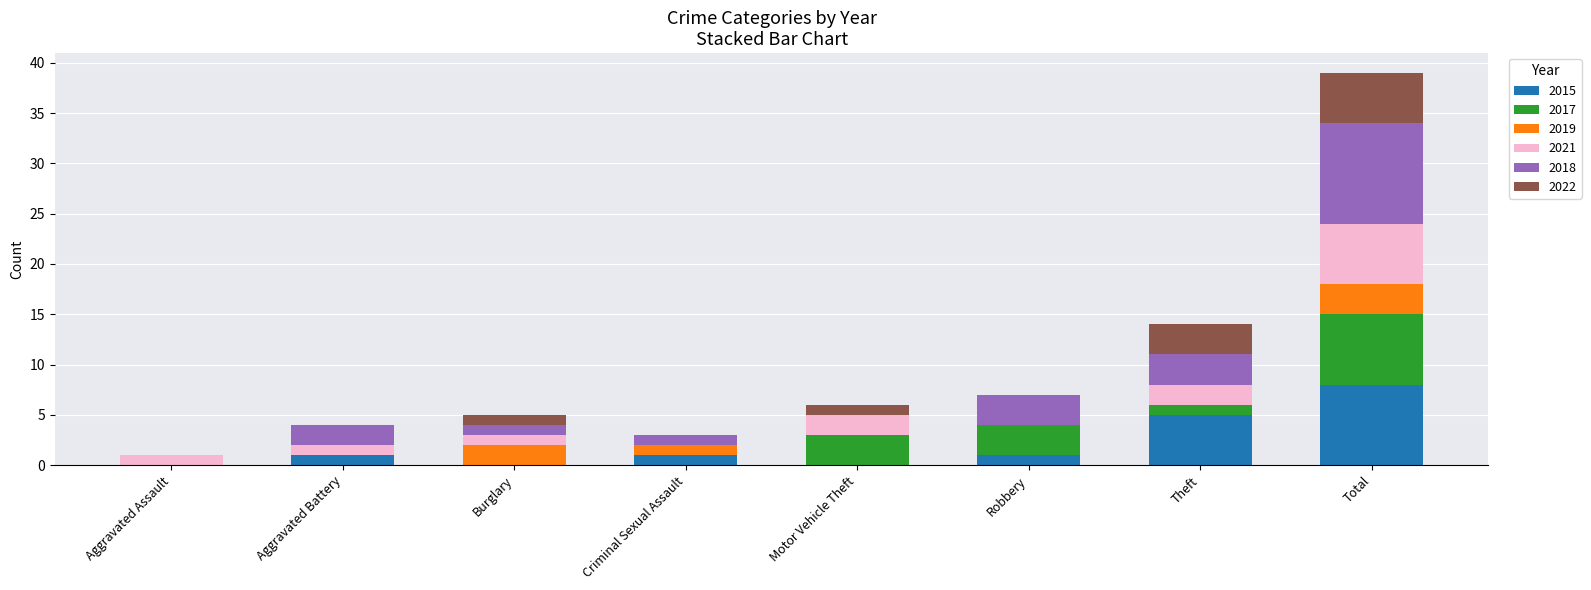

The 2015 series shows 0 at Motor Vehicle Theft. True or false?

True